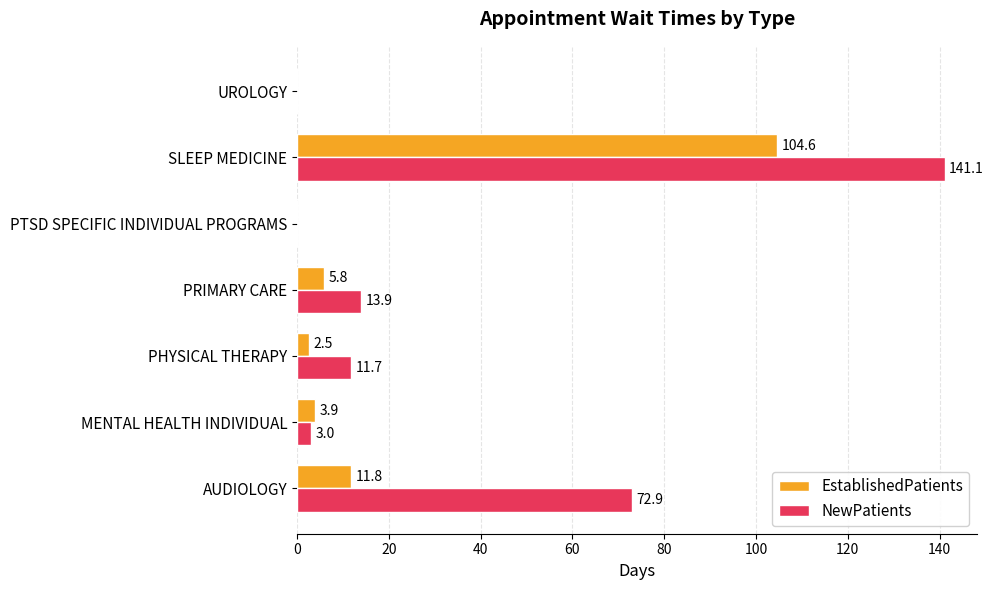

Which series has the largest total across all categories?

NewPatients